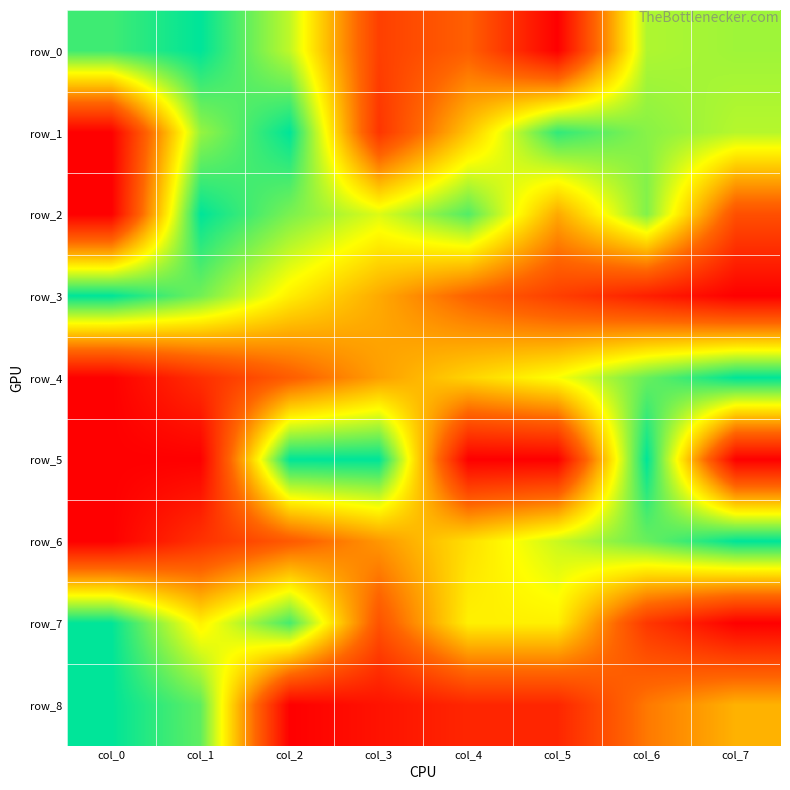

Between col_0 and col_5, which series saw the biggest shift?

row_1